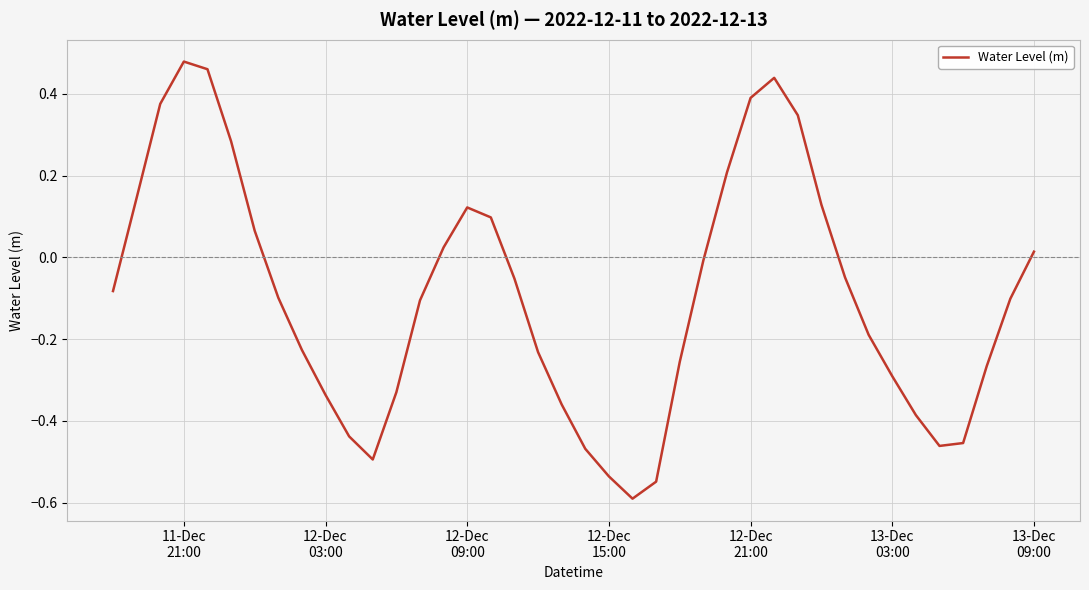

What is the smallest value displayed?

-0.6